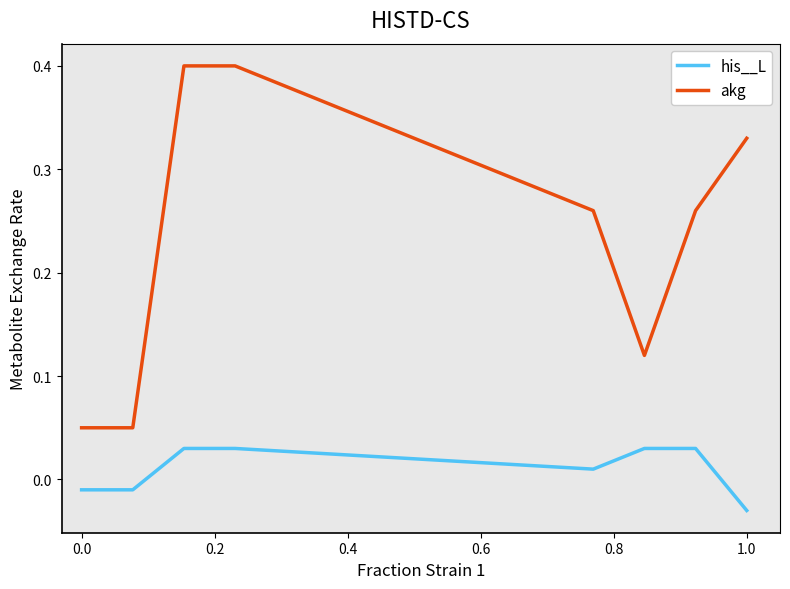

Which series has the largest total across all categories?

akg